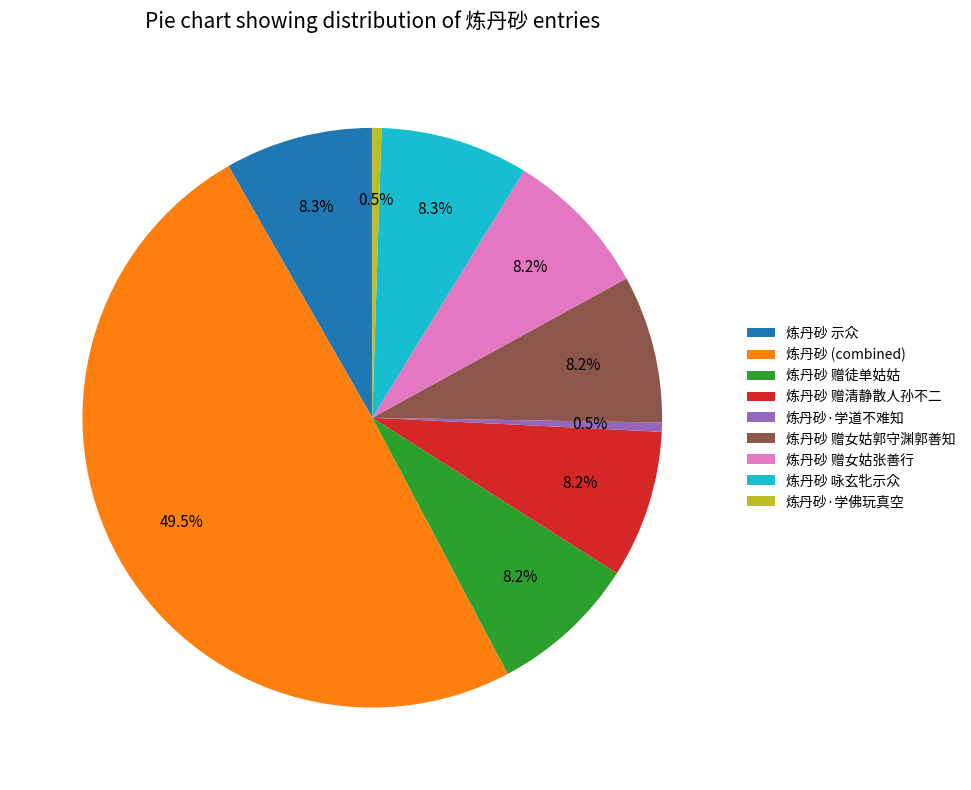

Does 炼丹砂 赠清静散人孙不二 account for over 50% of the chart?

No